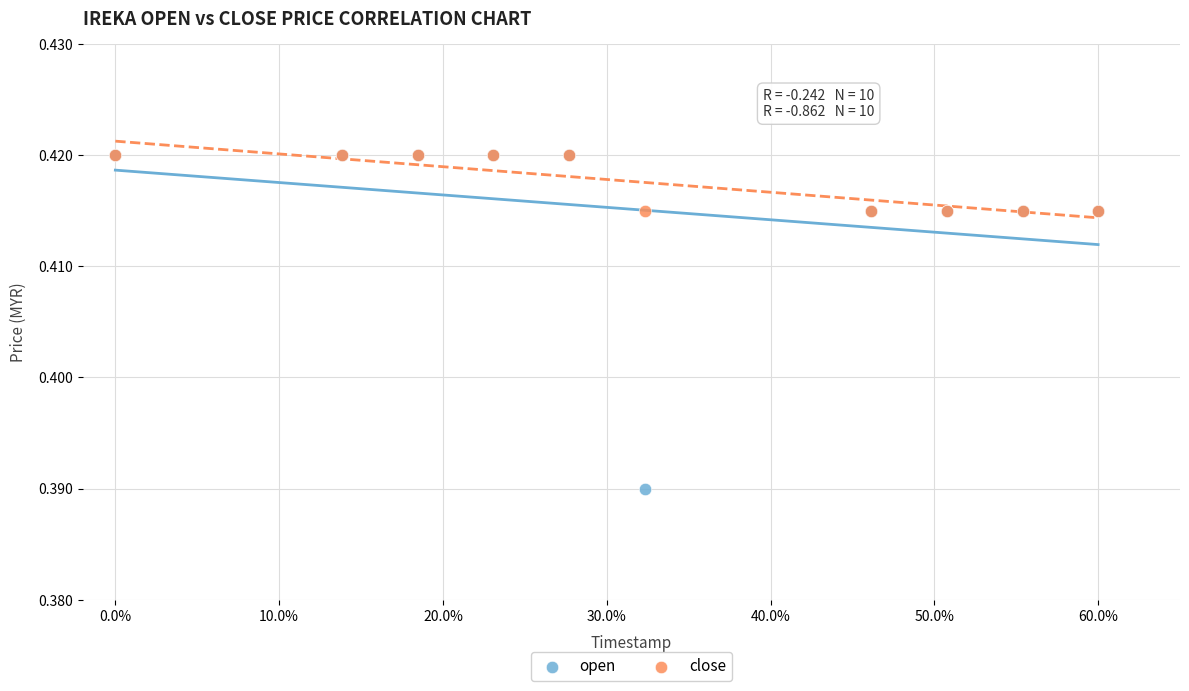

Which series contains the lowest Y value?

open